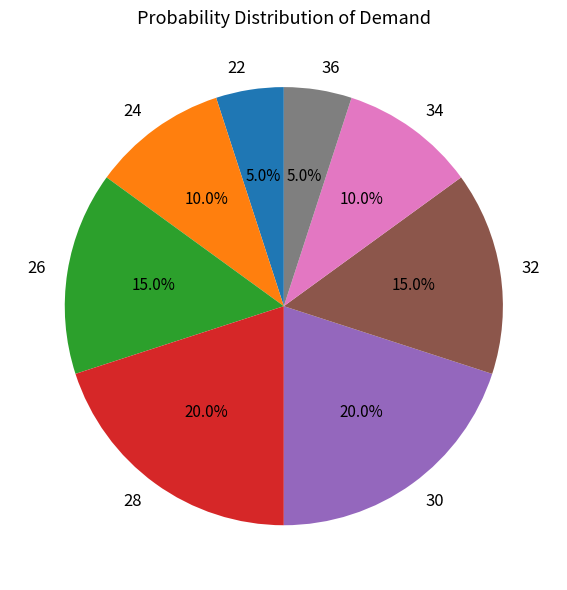

Count the number of slices in the pie.

8